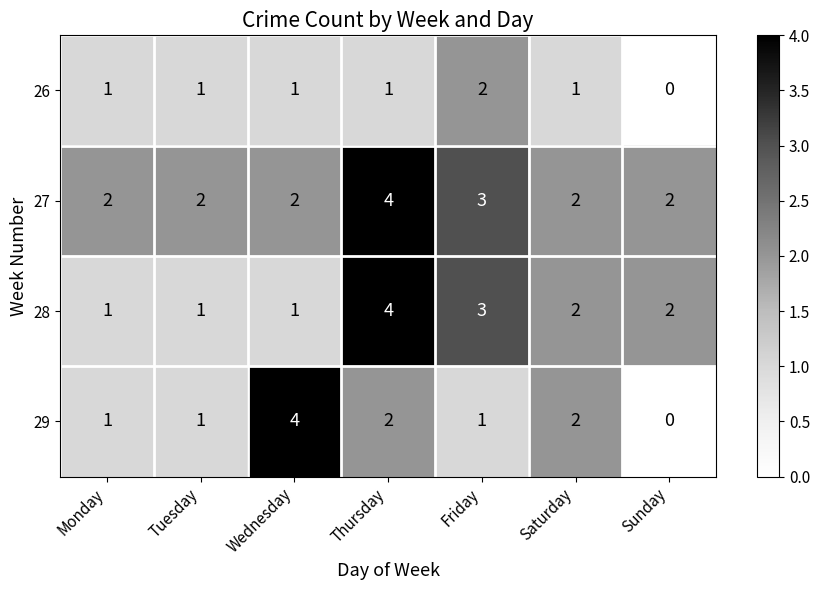

Count the number of data series in this chart.

4